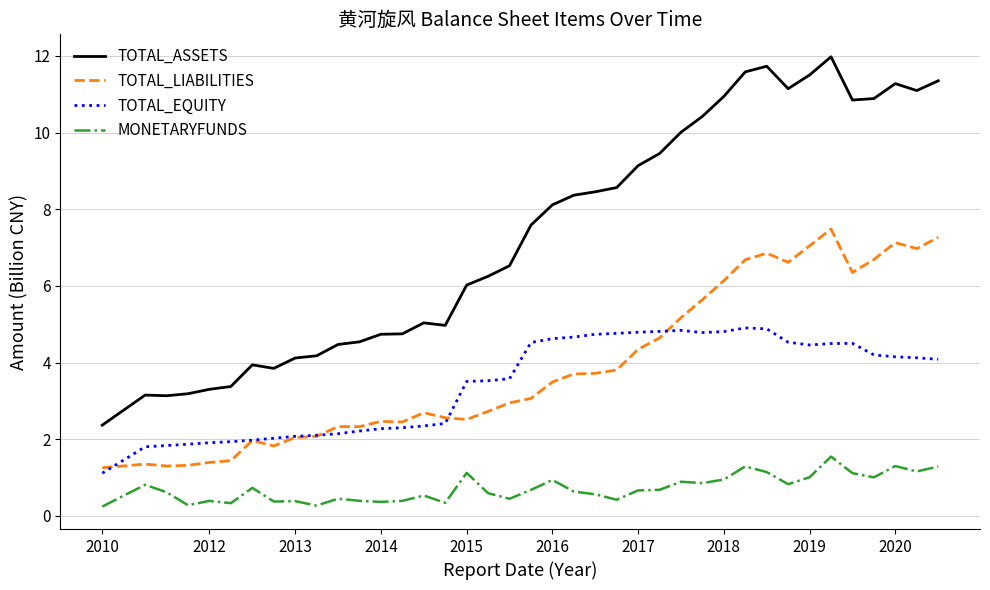

What is the maximum value shown in the chart?

12.0